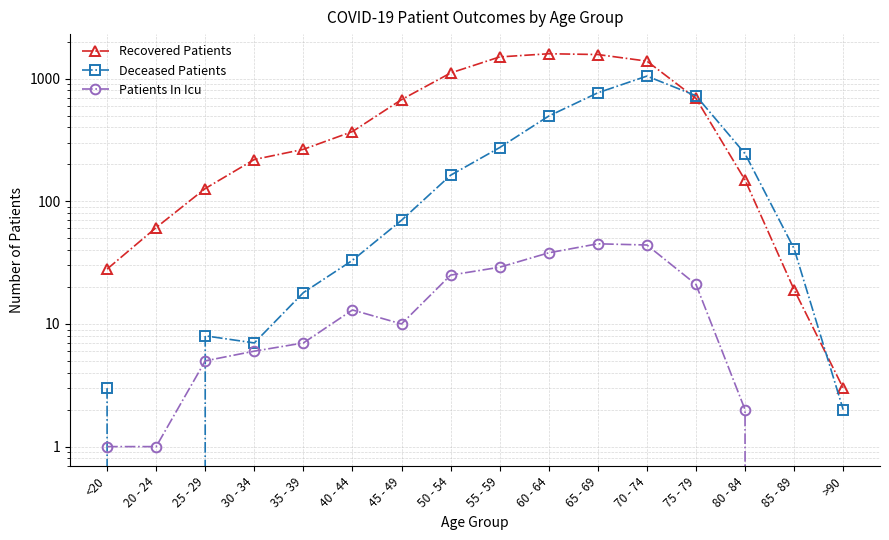

True or false: Deceased Patients has more than 1 interior local peaks.

True